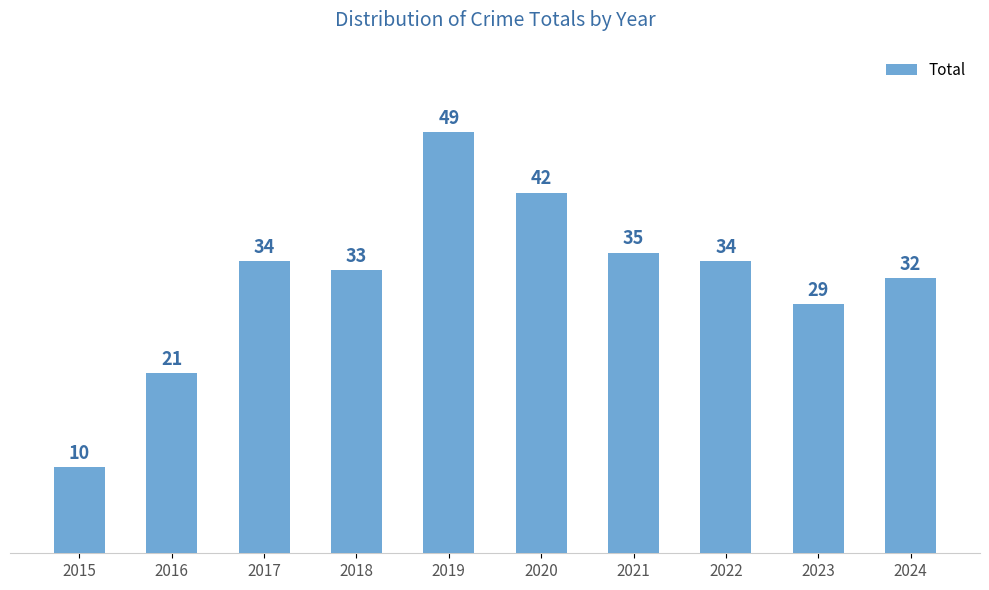

Reading left to right, list all the values displayed in this chart.

10	21	34	33	49	42	35	34	29	32